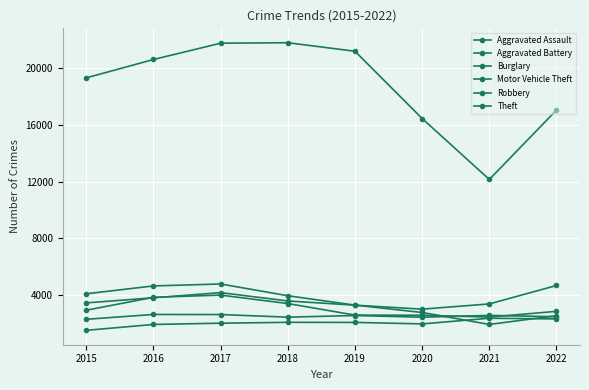

The Theft series shows 14245 at 2016. True or false?

False